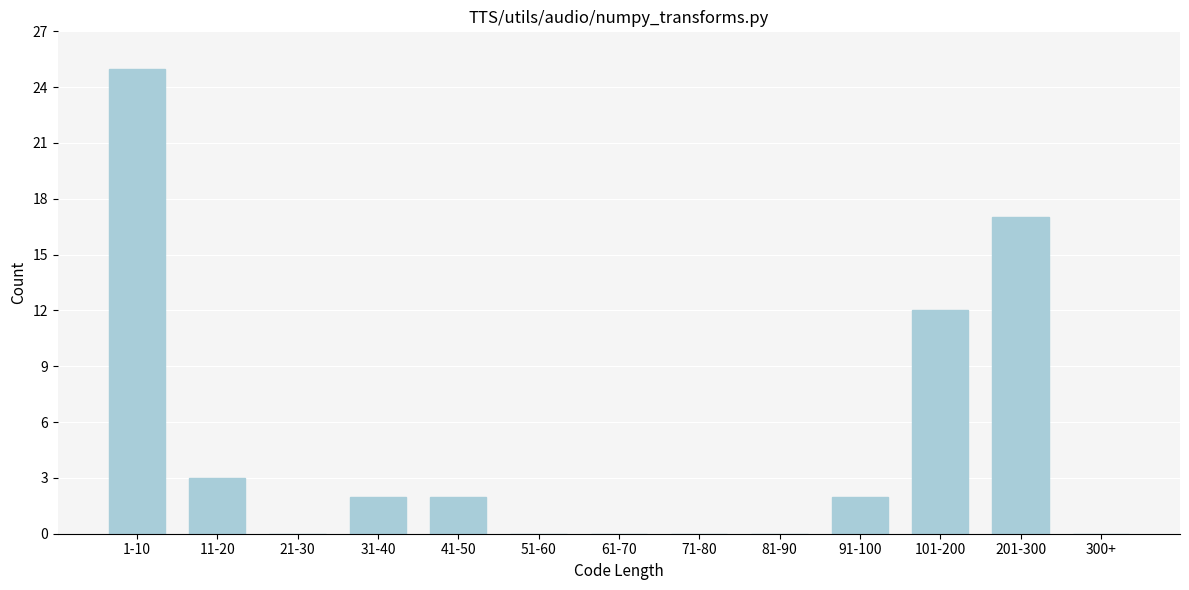

Reading left to right, extract all data points from this chart.

1-10=25	11-20=3	21-30=0	31-40=2	41-50=2	51-60=0	61-70=0	71-80=0	81-90=0	91-100=2	101-200=12	201-300=17	300+=0